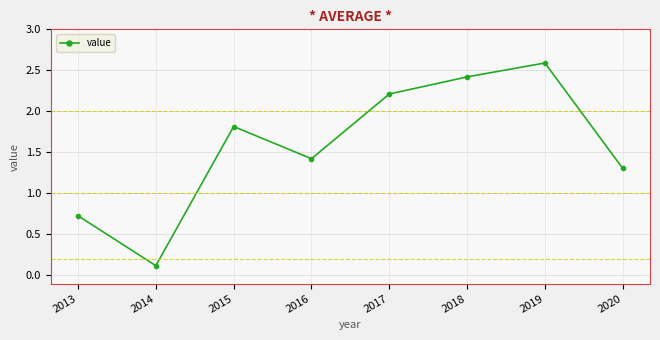

The chart shows a value of 0.7 at 2013. True or false?

True